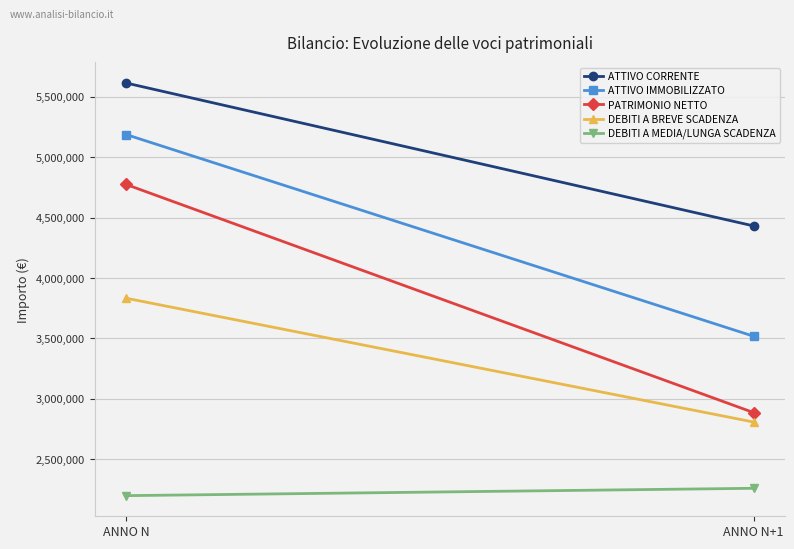

How many DEBITI A MEDIA/LUNGA SCADENZA values are between 2196580 and 2257500?

2